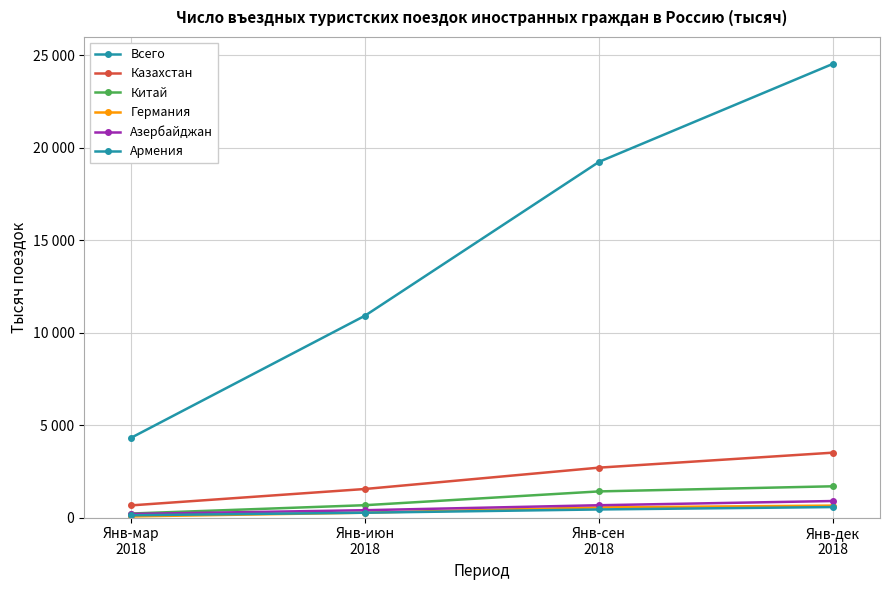

True or false: Казахстан and Азербайджан intersect in this chart.

False